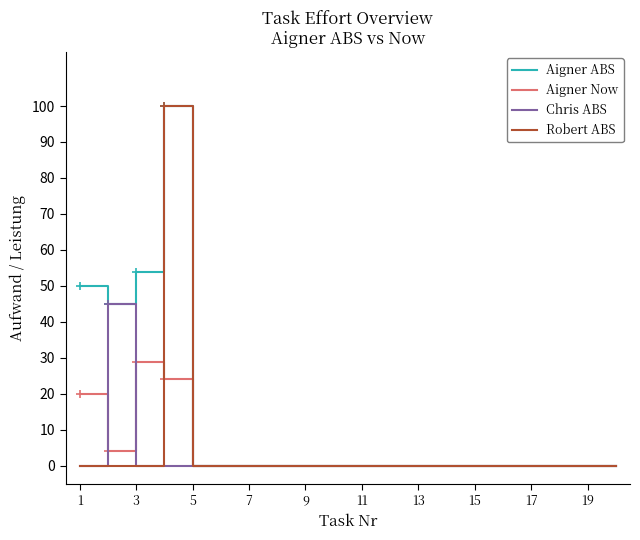

What is the highest value of the Chris ABS series?

45